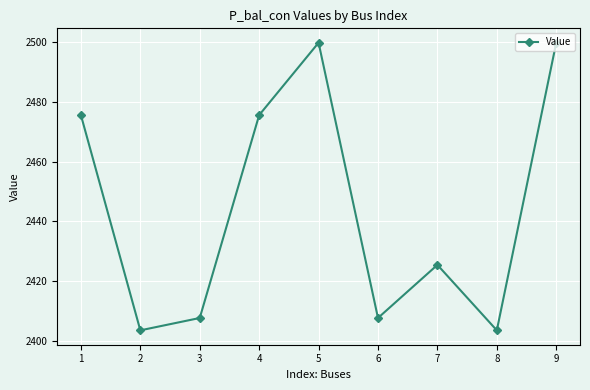

Does the chart have visible grid lines?

Yes